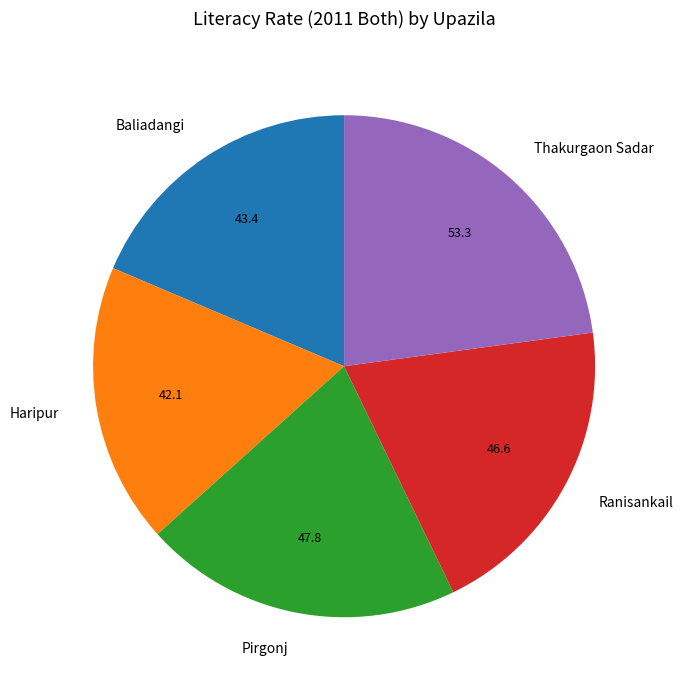

What is the ratio of the value at Thakurgaon Sadar to the value at Pirgonj?

1.1